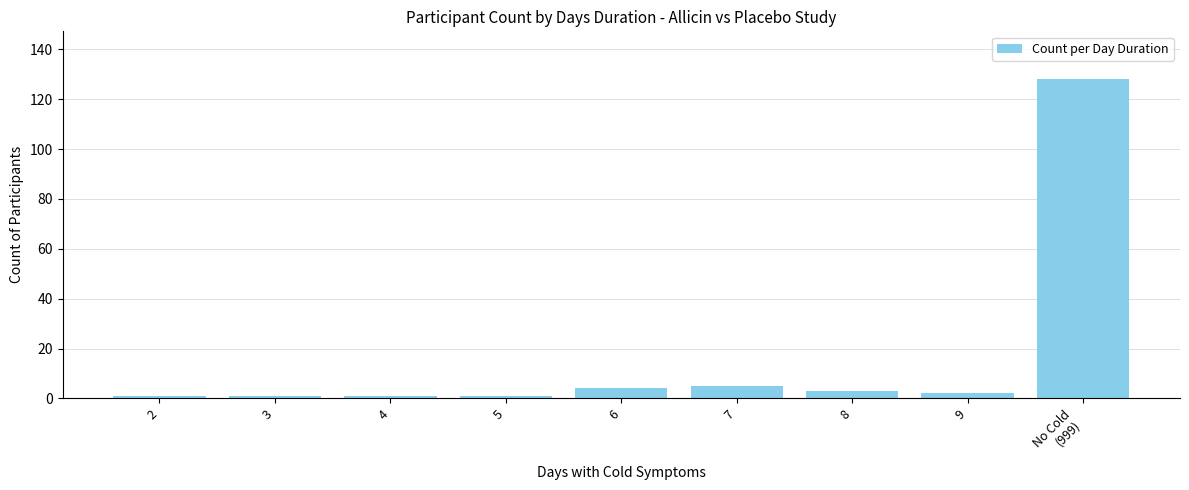

What is the minimum value shown in the chart?

1